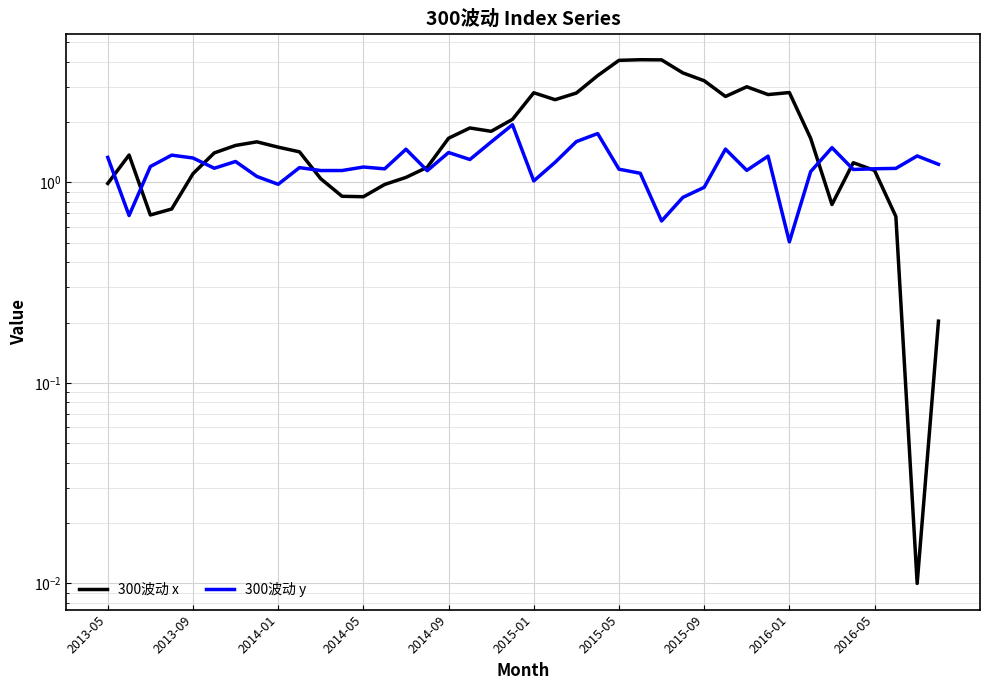

Rank the series by their maximum value, from lowest to highest.

300波动 y, 300波动 x